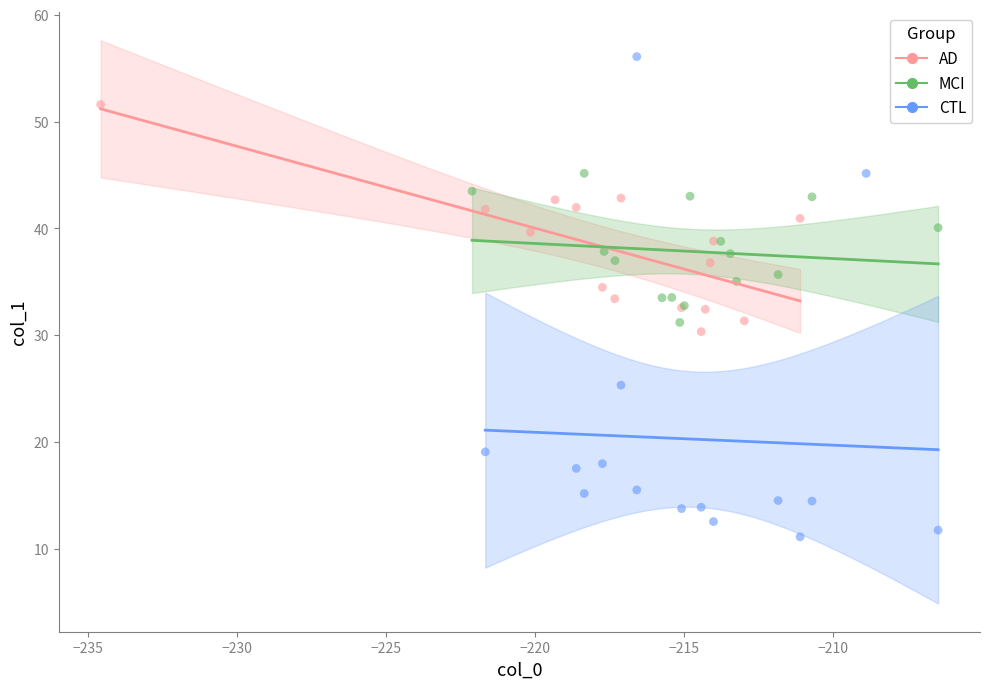

What are all the series names shown in the legend?

AD, MCI, CTL